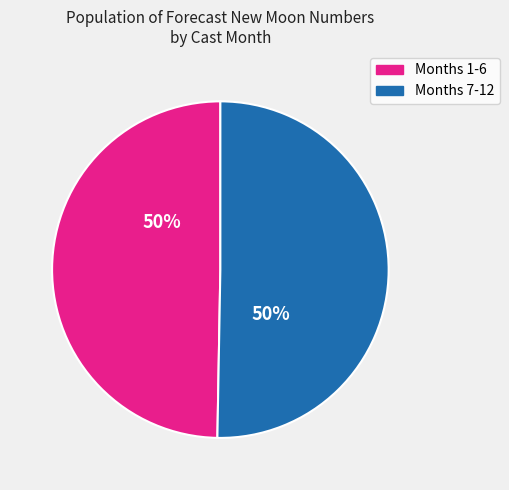

To the nearest percent, what is the average slice percentage?

50%